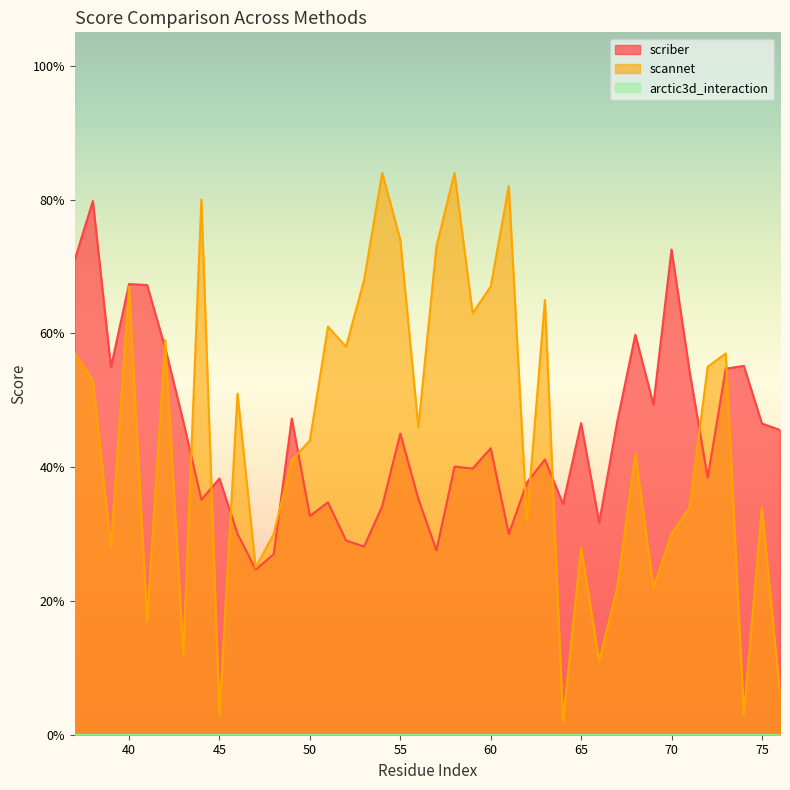

What is the maximum value shown in the chart?

0.8